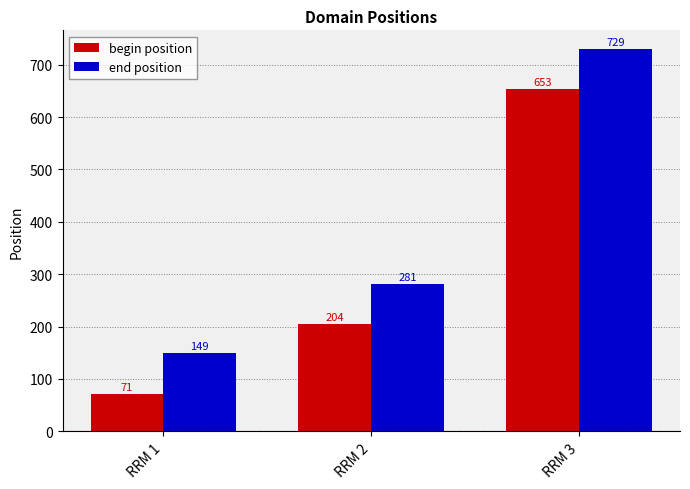

What is the value of the begin position bar at the 1st from the left?

71